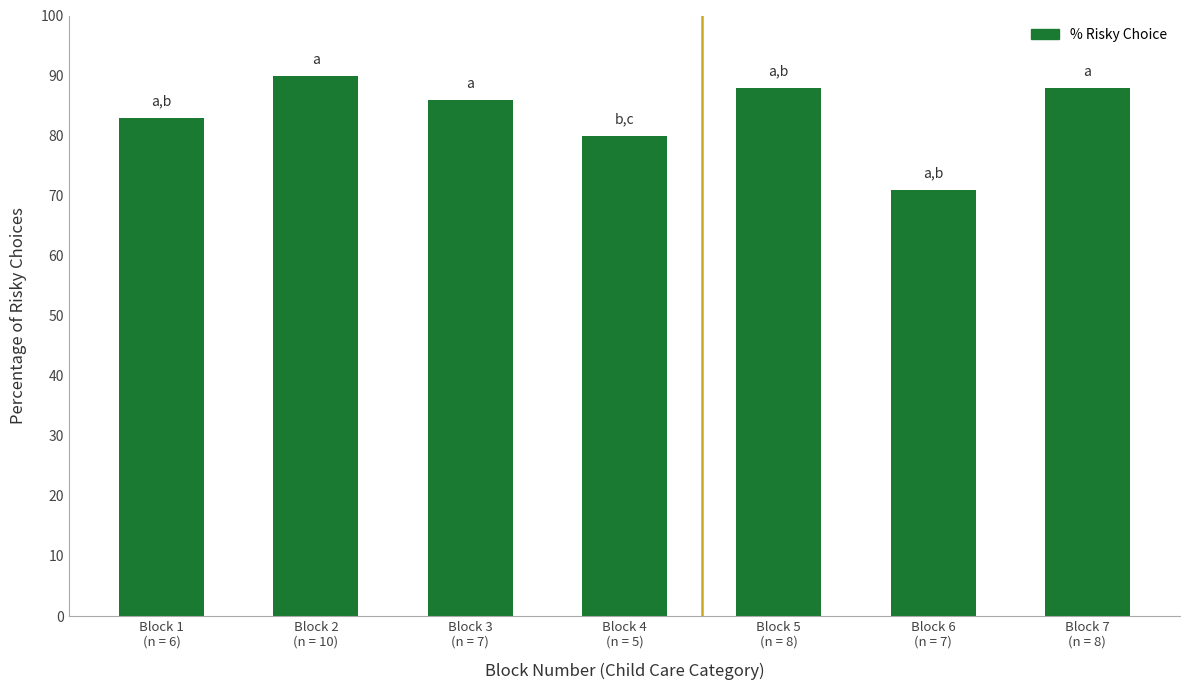

What is the ratio of the value at Block 6
(n = 7) to the value at Block 5
(n = 8)?

0.8